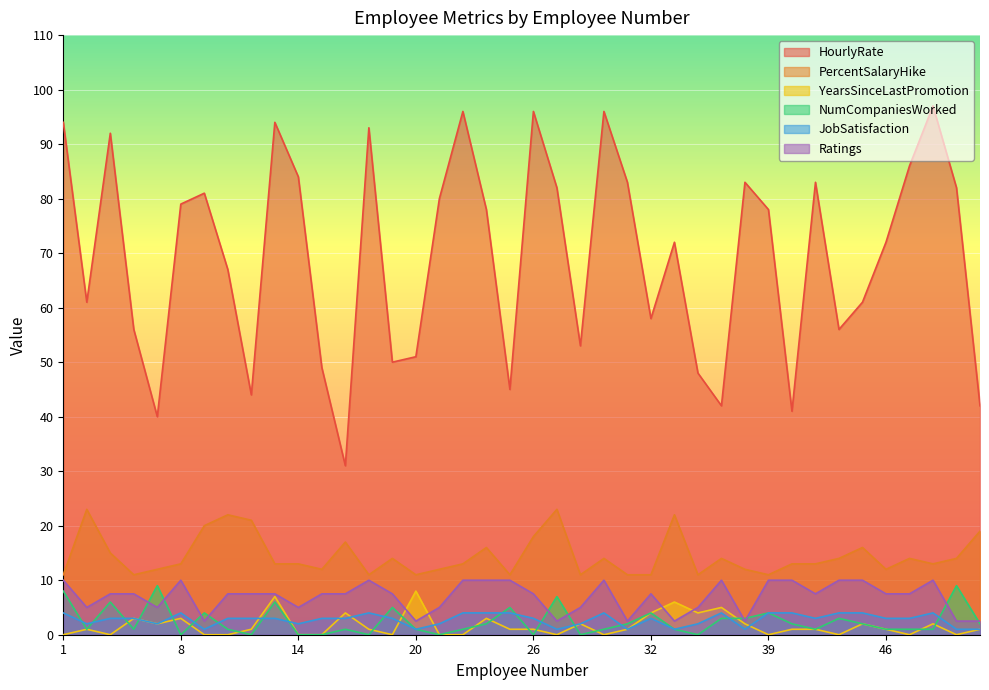

Where is the first local maximum for YearsSinceLastPromotion?

2